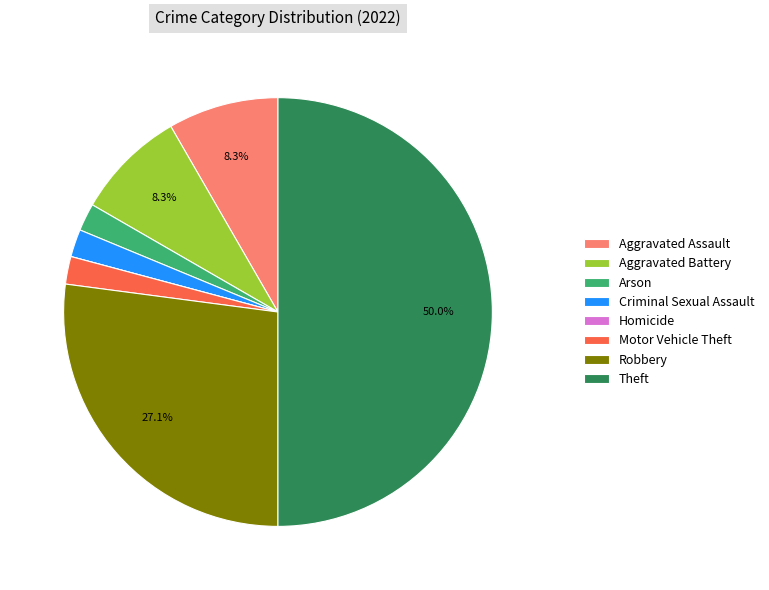

To the nearest percent, what is the difference between the Theft and Arson slice percentages?

48%